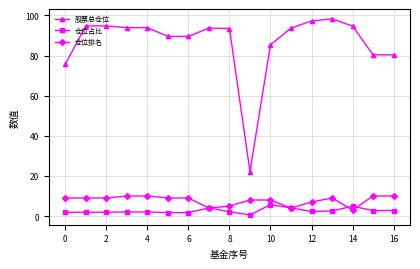

Which series has the widest spread of values?

股票总仓位